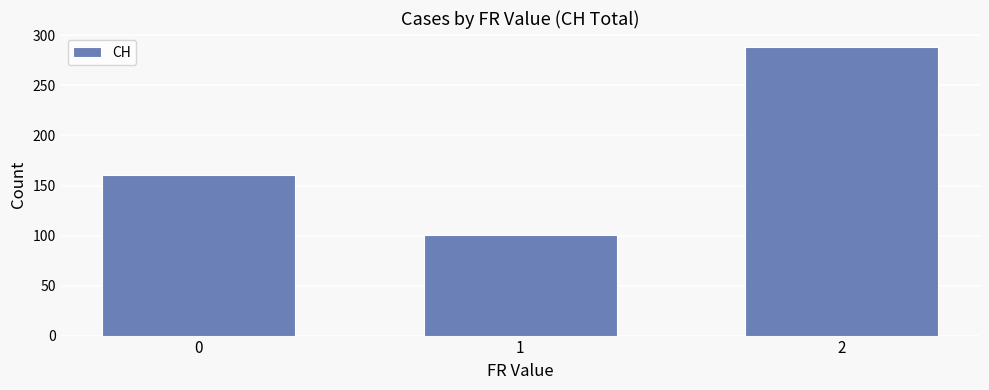

Is it true that the value at 2 is 288?

True